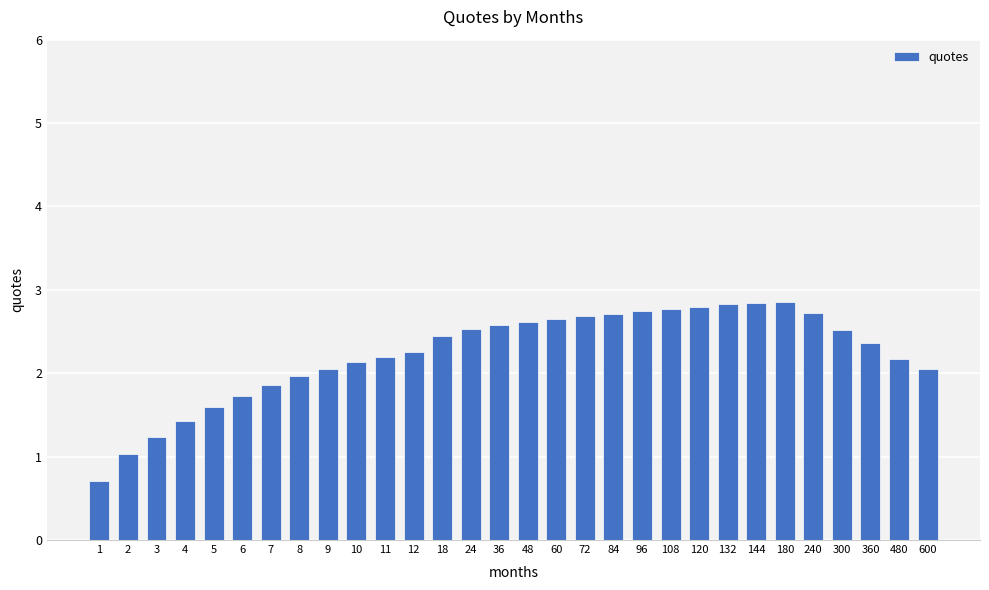

How many series are shown in this chart?

1